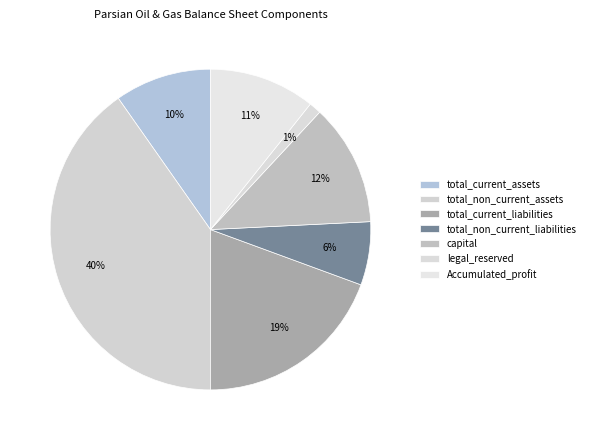

How many slices are in this pie chart?

7